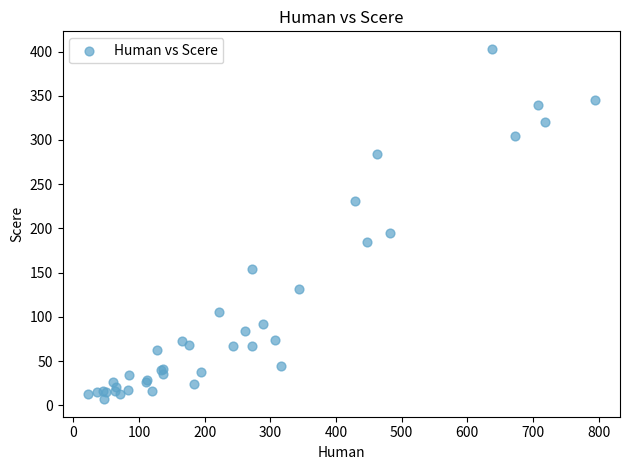

What Y value in the scatter plot is closest to 205?

195